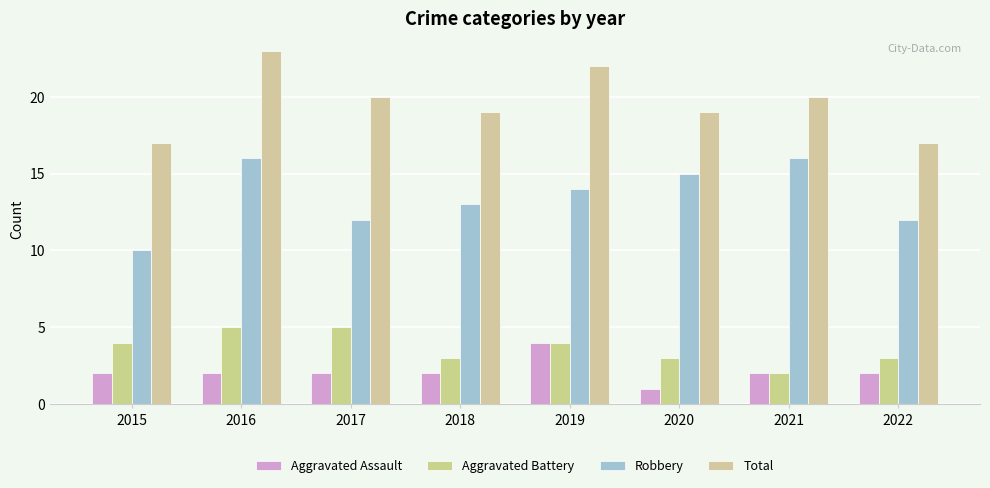

What is the sum of all Aggravated Assault values?

17